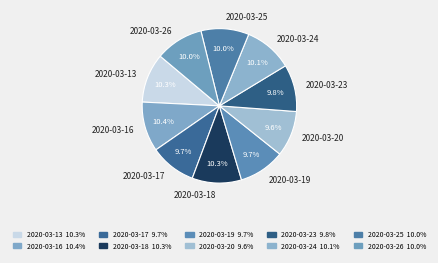

To the nearest percent, what portion does 2020-03-16 represent?

10%